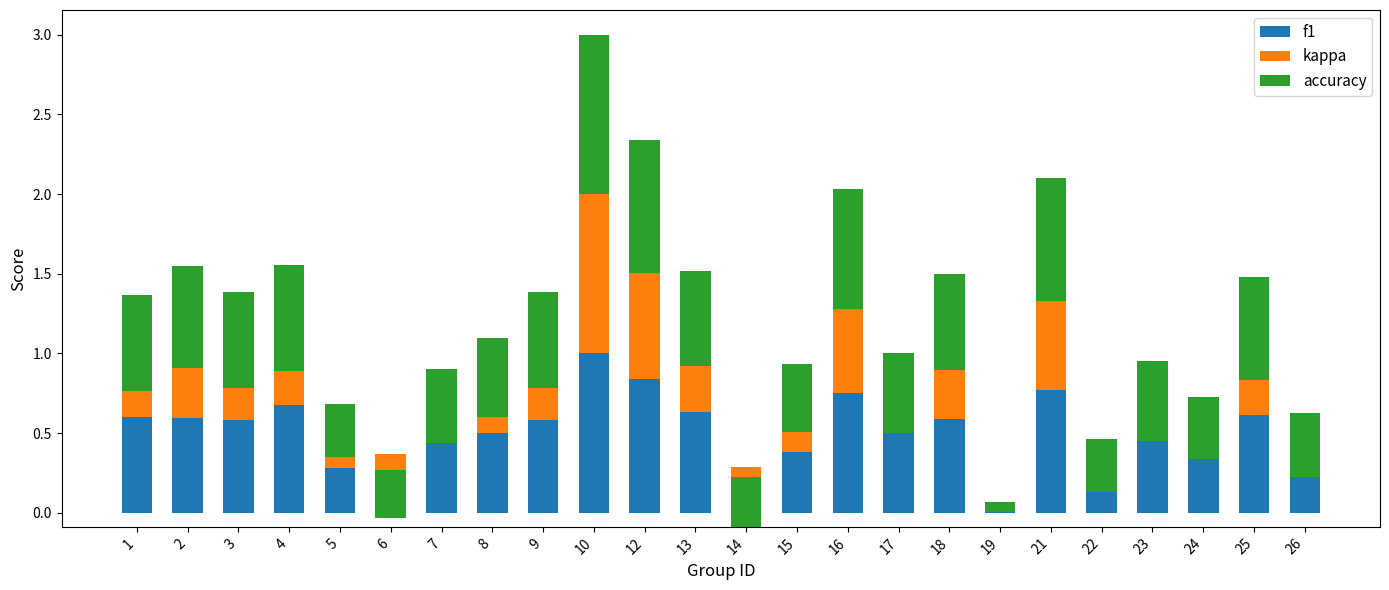

Are the bars horizontal?

No